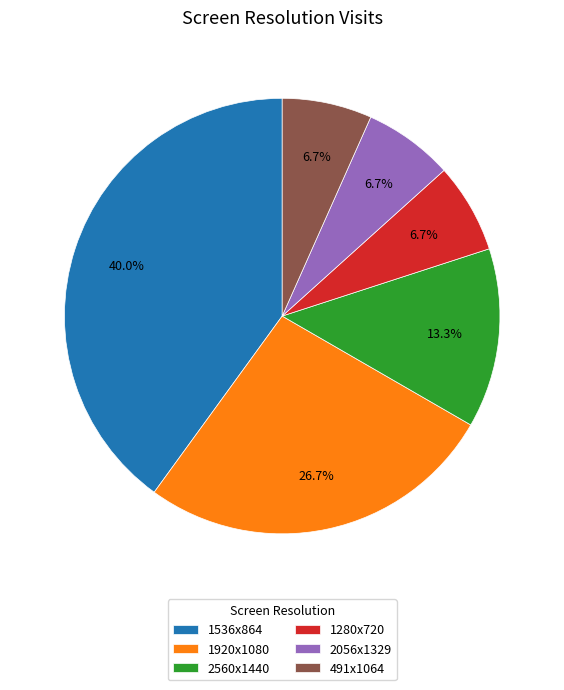

How much of the chart is everything except 1536x864?

60.0%